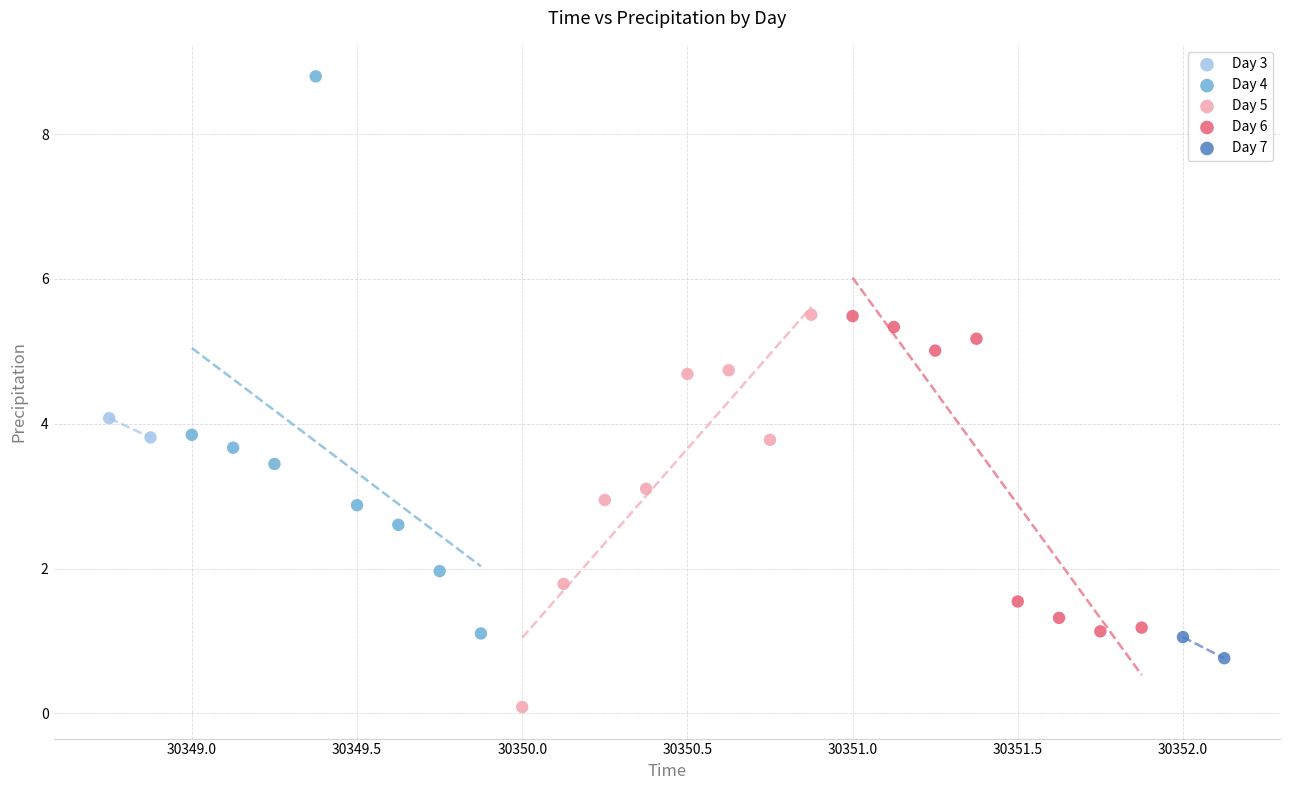

What are all the series names shown in the legend?

Day 3, Day 4, Day 5, Day 6, Day 7